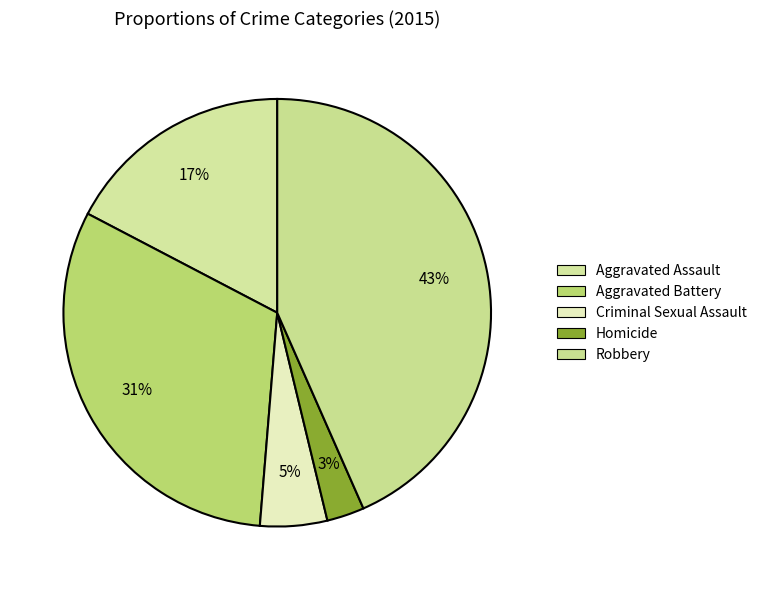

True or false: Aggravated Assault accounts for 8% of the total.

False